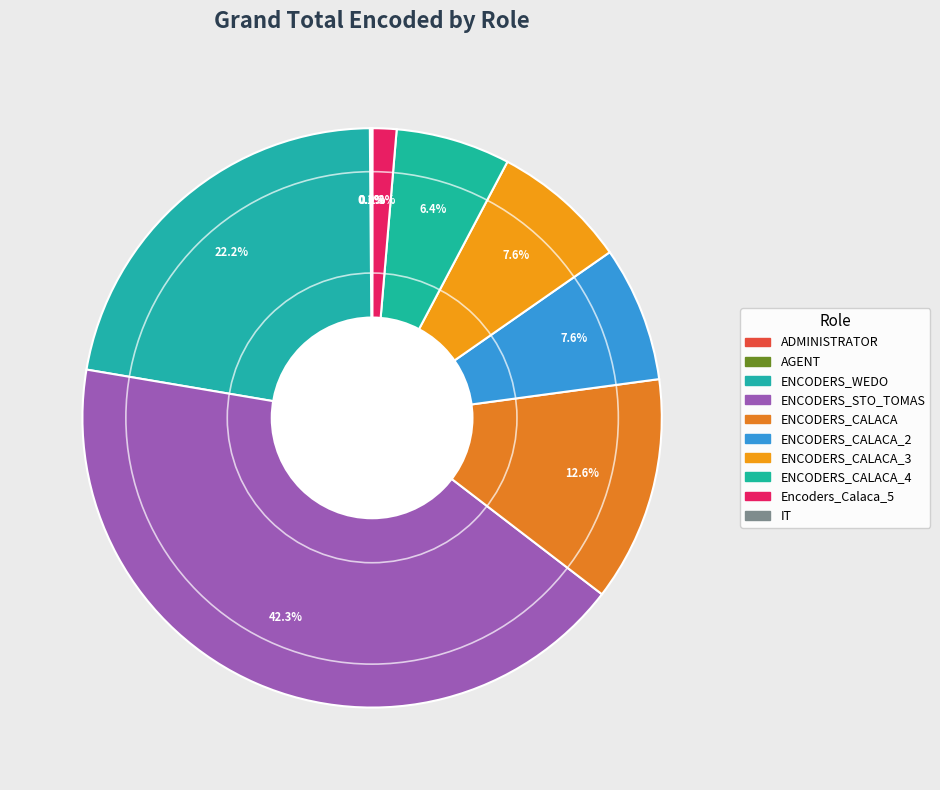

How many segments does this pie chart have?

10